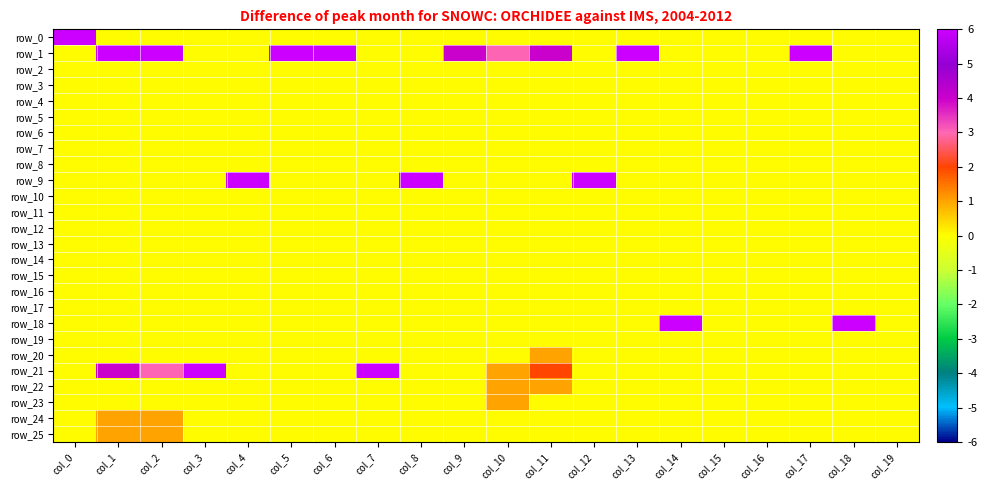

Which category has the highest value across all series?

col_0